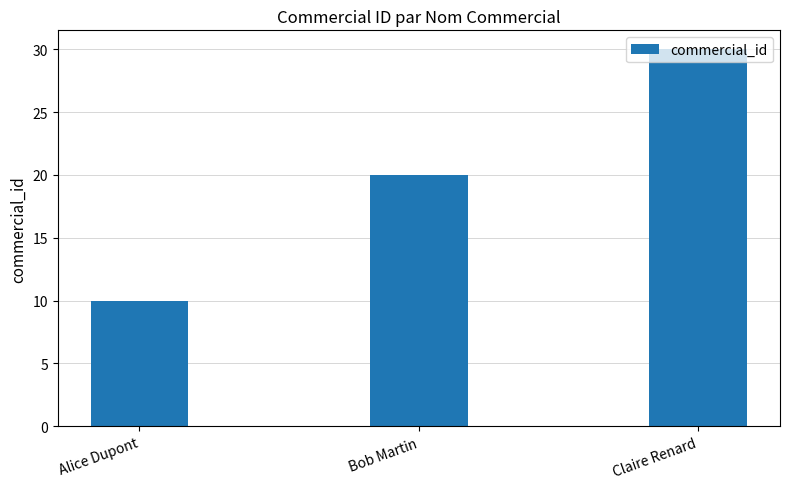

Which has a higher value, Claire Renard or Bob Martin?

Claire Renard